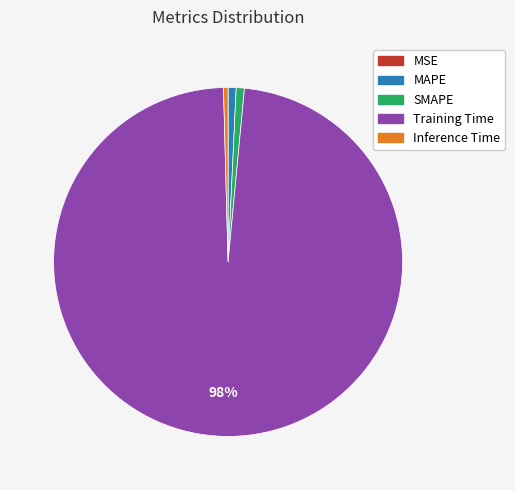

Is the sum of MAPE and Inference Time greater than half?

No